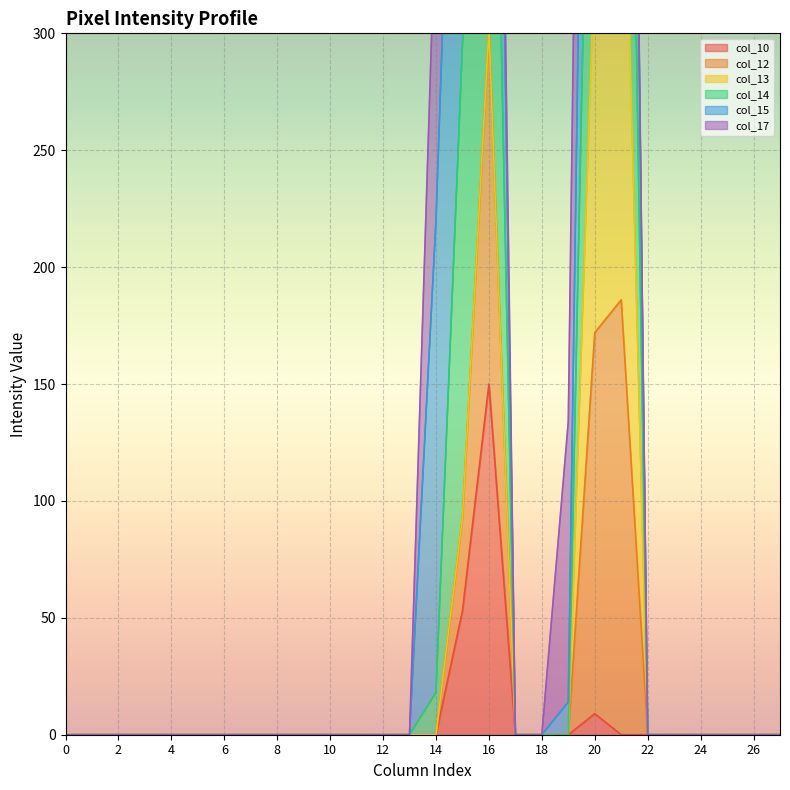

Which series has the largest total across all categories?

col_14